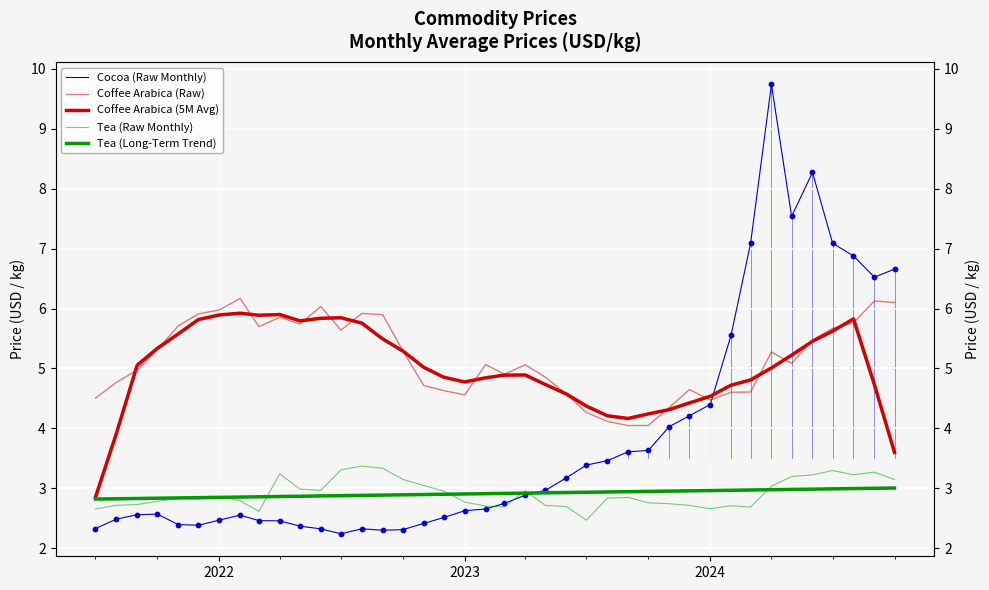

Is the value of Tea (Long-Term Trend) at 32 greater than the value of Tea (Raw Monthly) at 38?

No